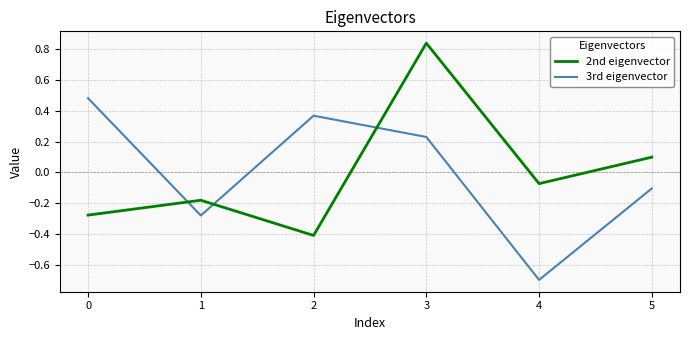

How many values in 3rd eigenvector are below zero?

3